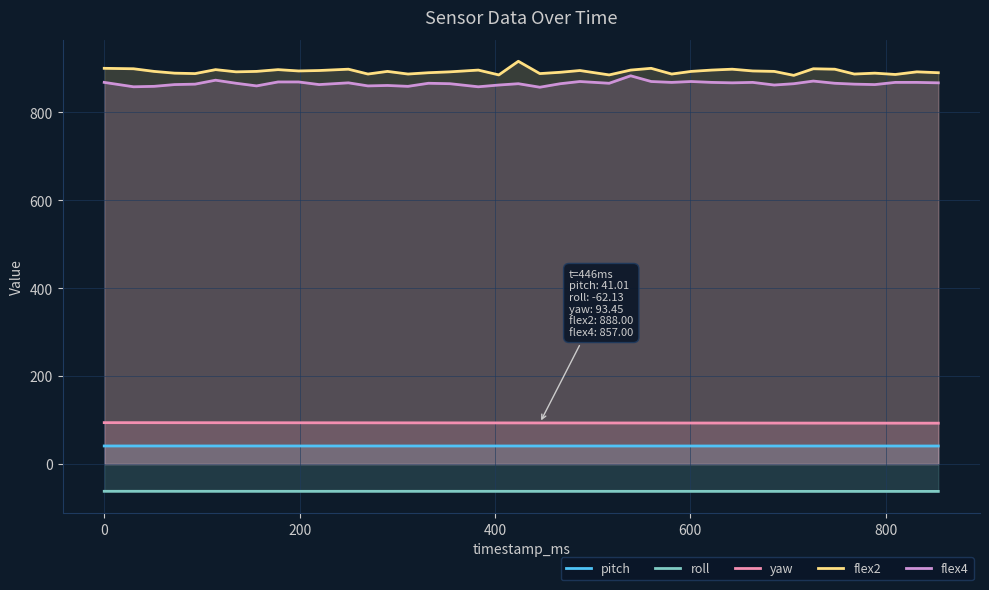

True or false: roll and pitch cross at least once.

False